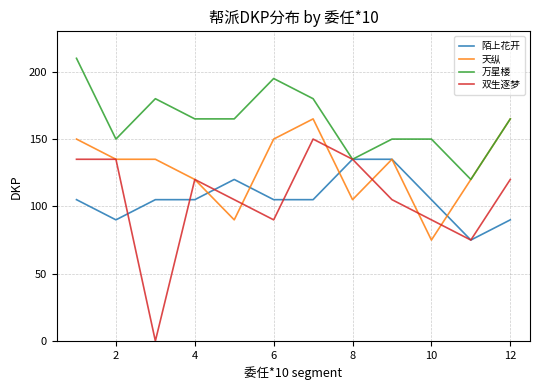

What is the difference between the maximum and minimum values in the 双生逐梦 series?

150